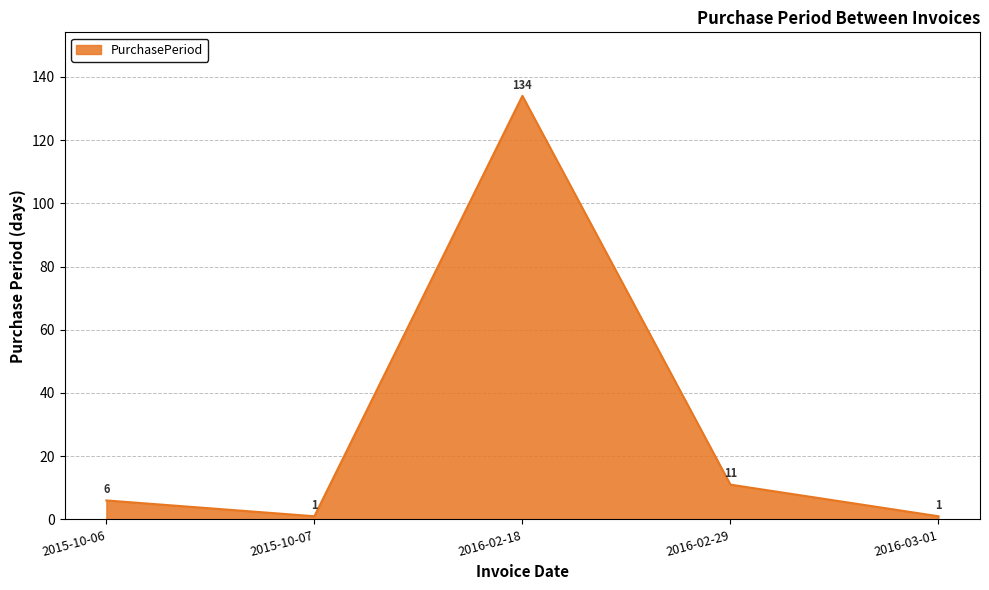

Read the value at 2016-02-18, to the nearest 5.

135